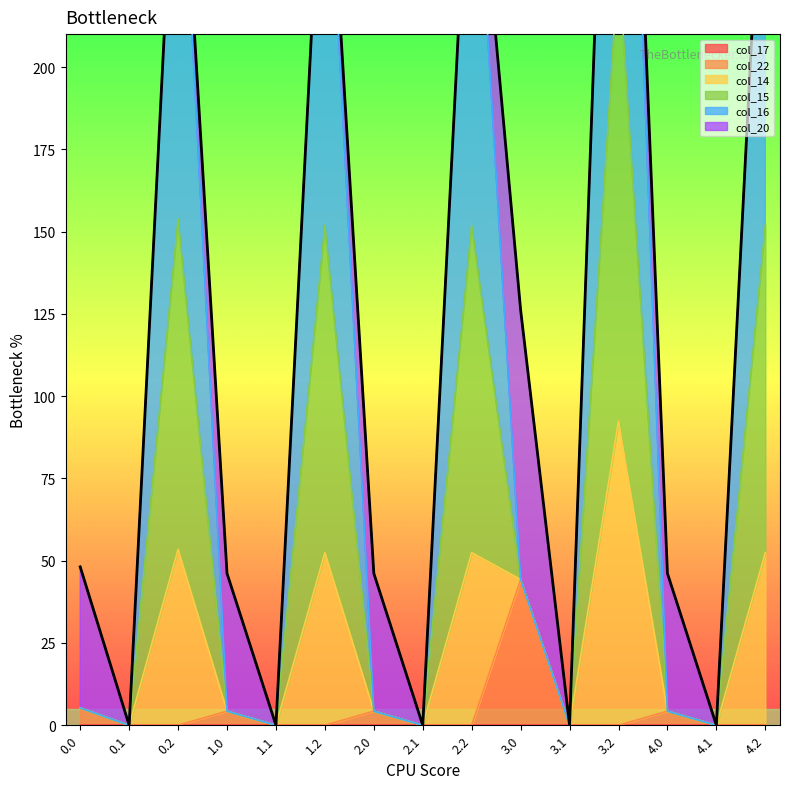

What is the label of the 12th point from the left?

3.2